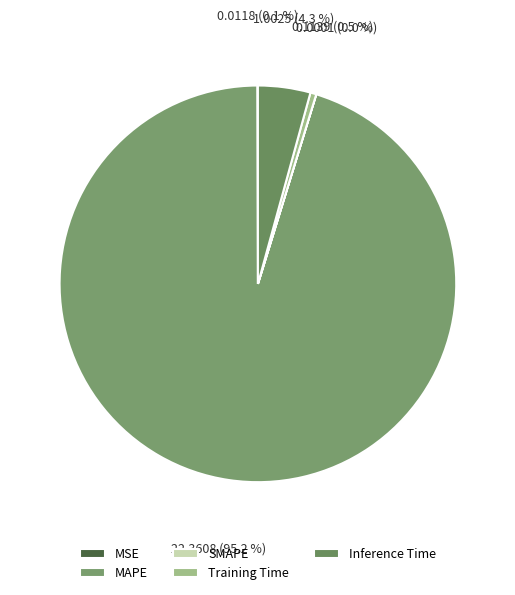

How many slices are in this pie chart?

5